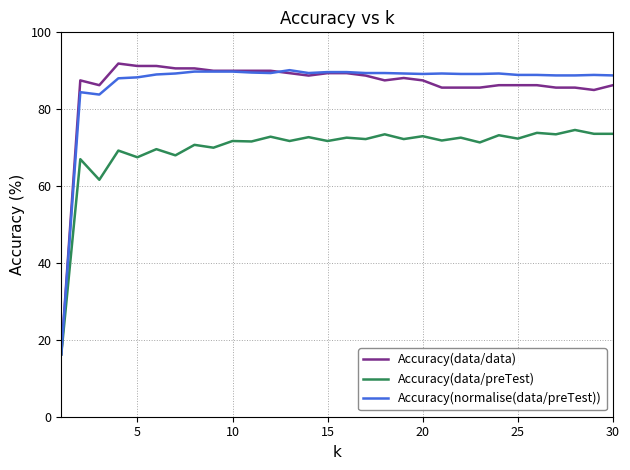

What is the smallest value displayed?

16.2